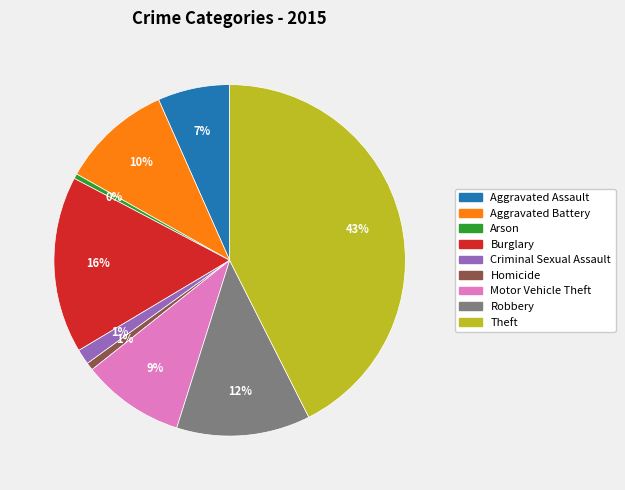

What percentage is the Aggravated Battery slice, to the nearest percent?

10%